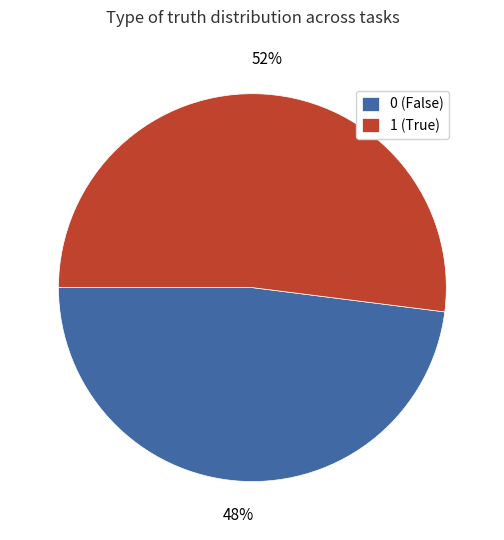

Do 0 (False) and 1 (True) together represent more than half of the pie?

Yes